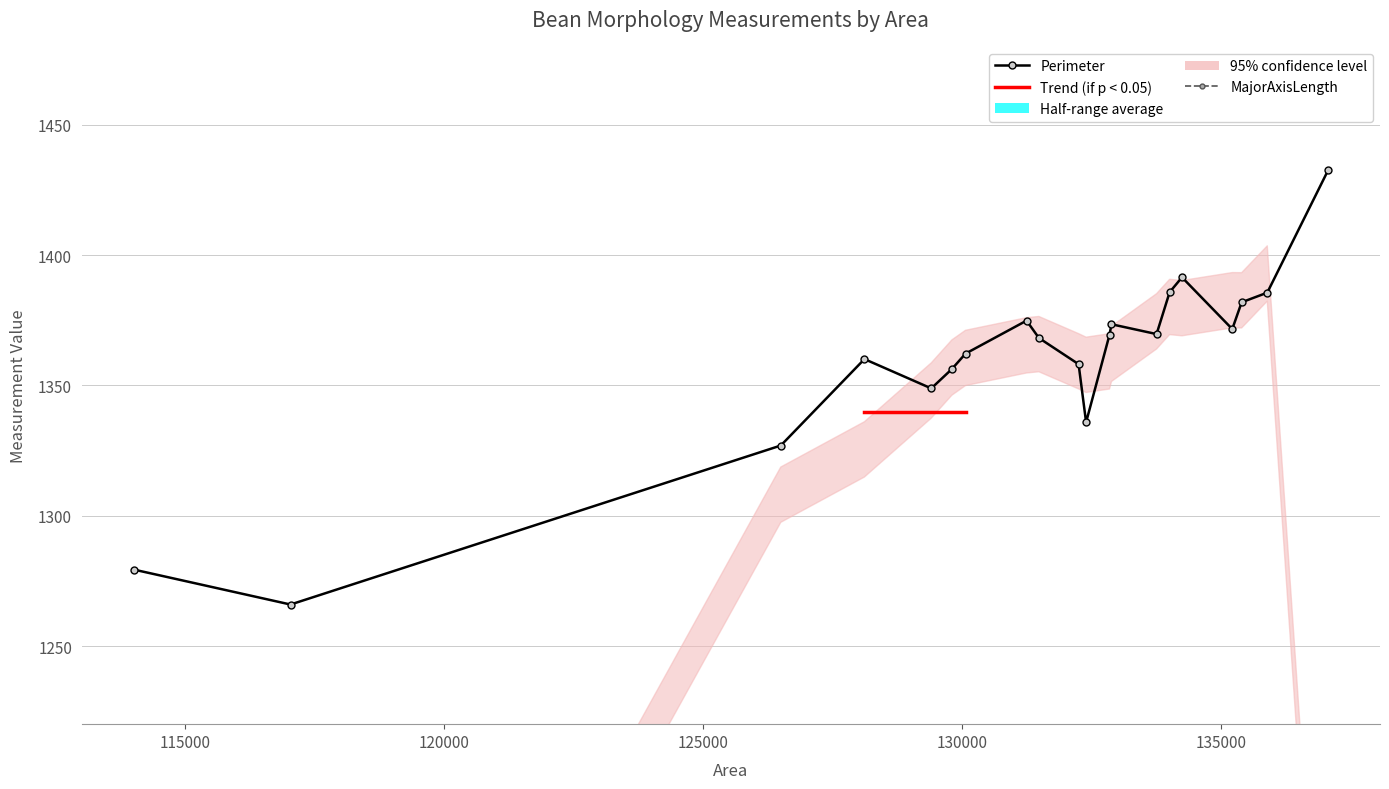

What is the spread (max minus min) of values at 128118?

856.1